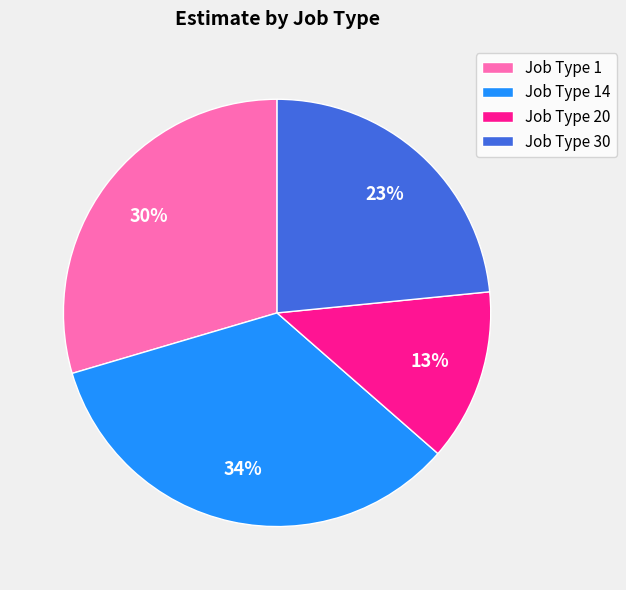

Is the sum of Job Type 20 and Job Type 30 greater than half?

No